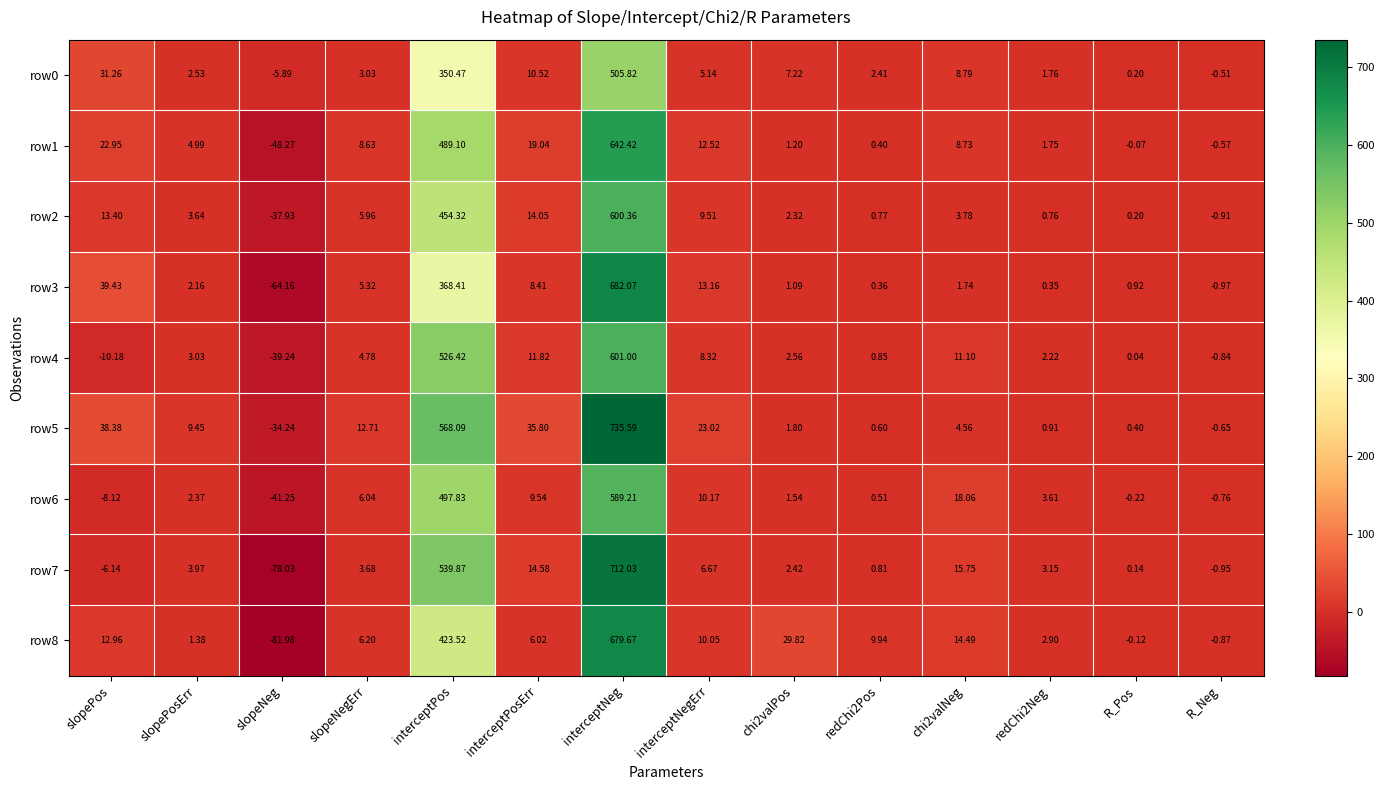

What is the smallest value displayed?

-82.0